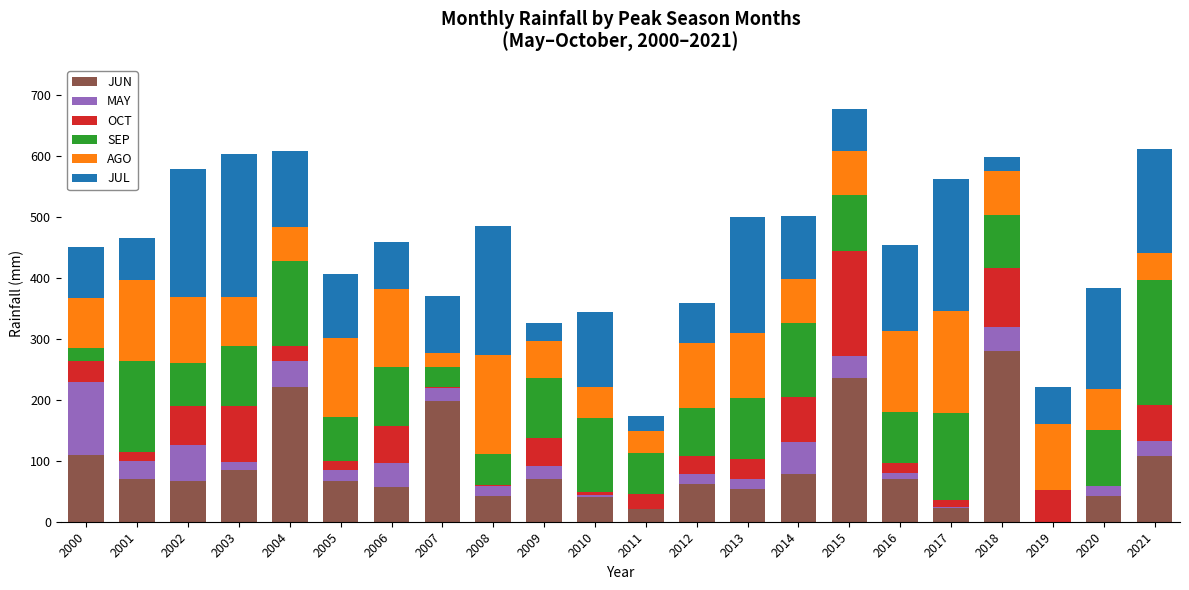

Which category has the highest value in the JUN series?

2018